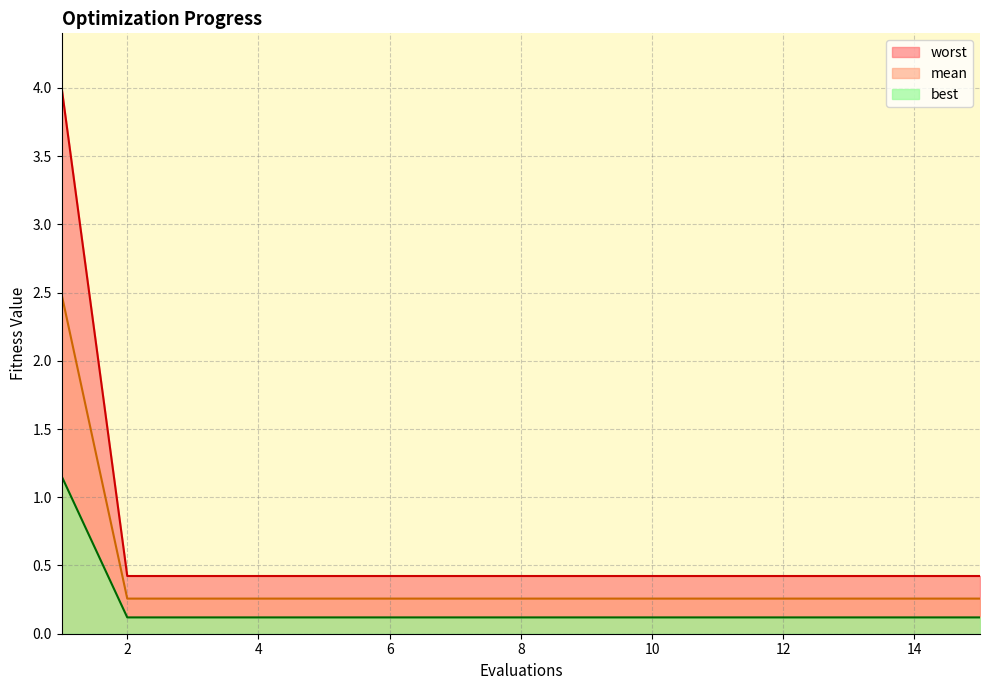

True or false: mean has more than 2 points higher than both neighbors.

False